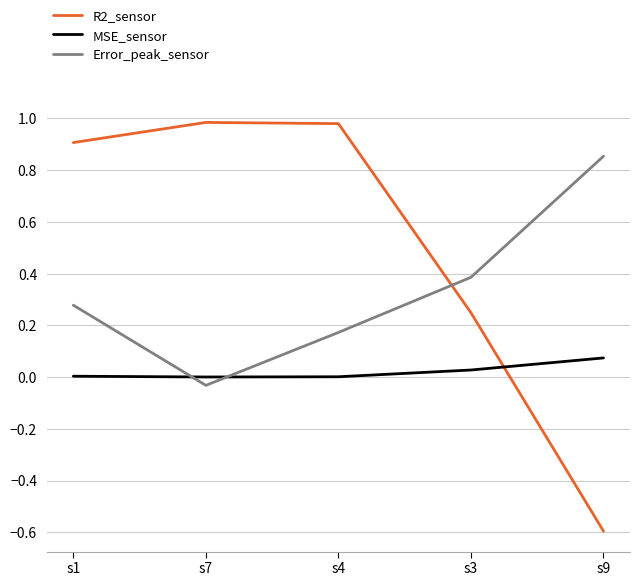

What is the sum of the Error_peak_sensor values at s1 and s4?

0.5